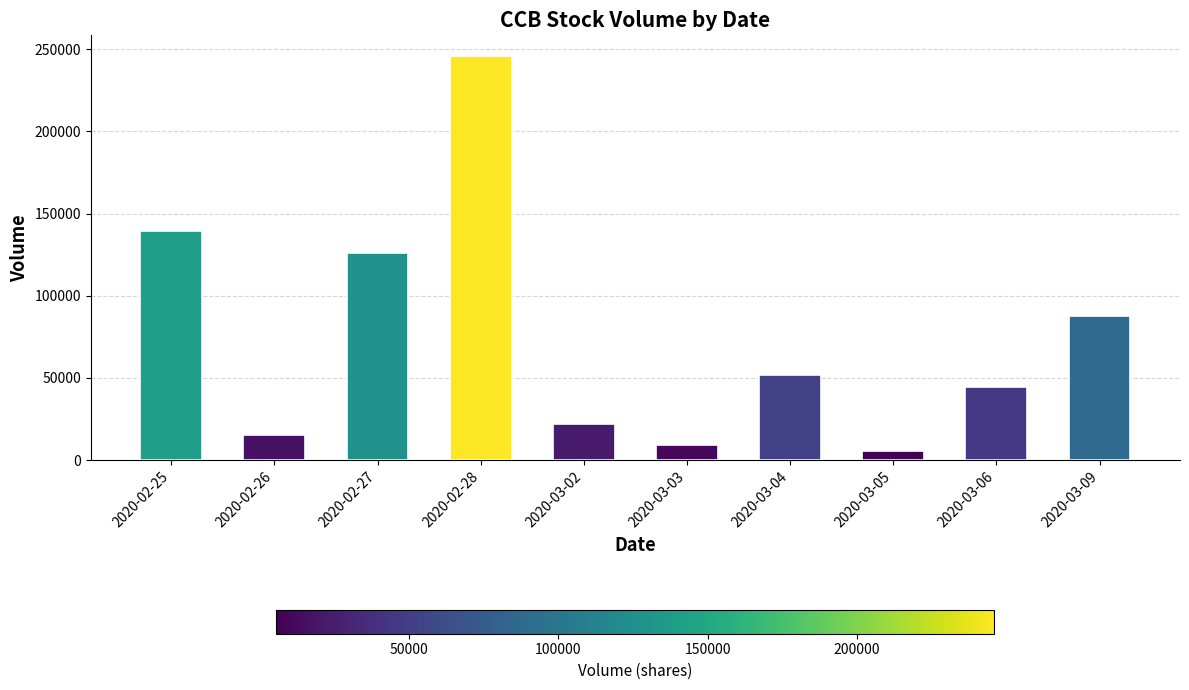

Rank the categories by value from lowest to highest.

2020-03-05, 2020-03-03, 2020-02-26, 2020-03-02, 2020-03-06, 2020-03-04, 2020-03-09, 2020-02-27, 2020-02-25, 2020-02-28